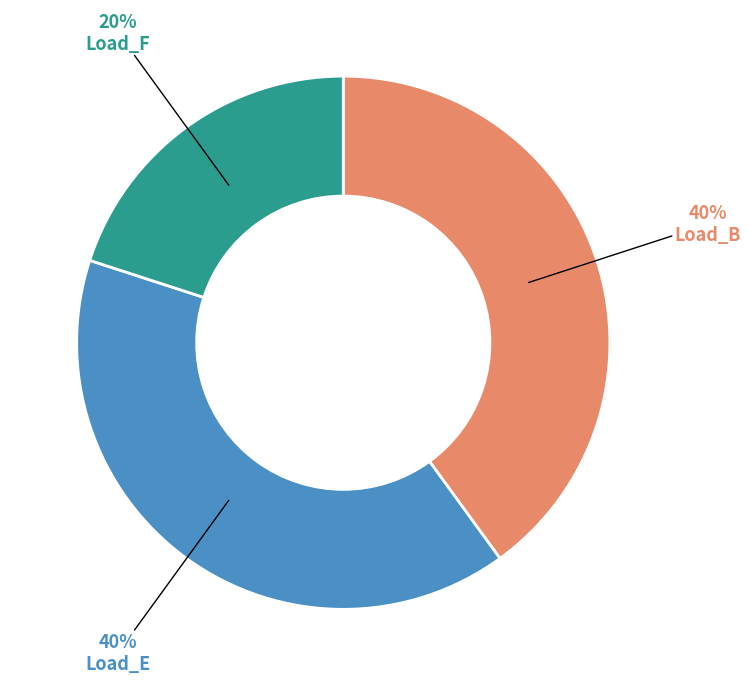

To the nearest percent, what portion does Load_E represent?

40%